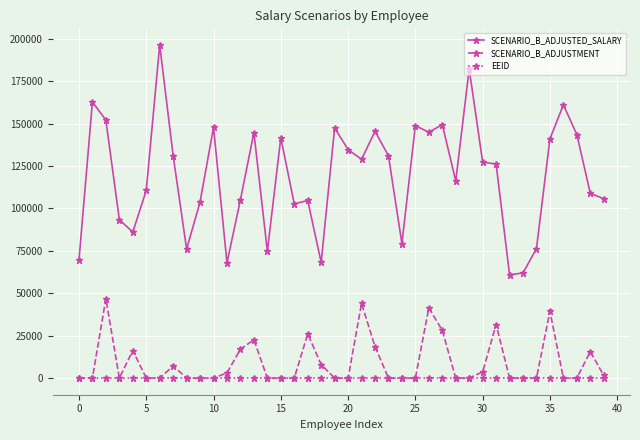

Does the chart have visible grid lines?

Yes